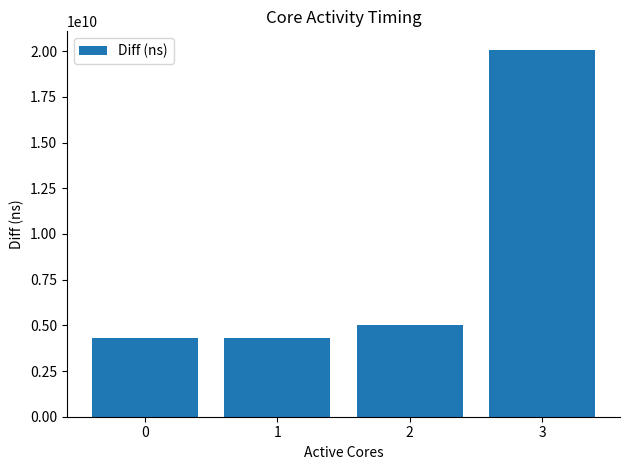

What is the change in value from 0 to 1?

+9688028